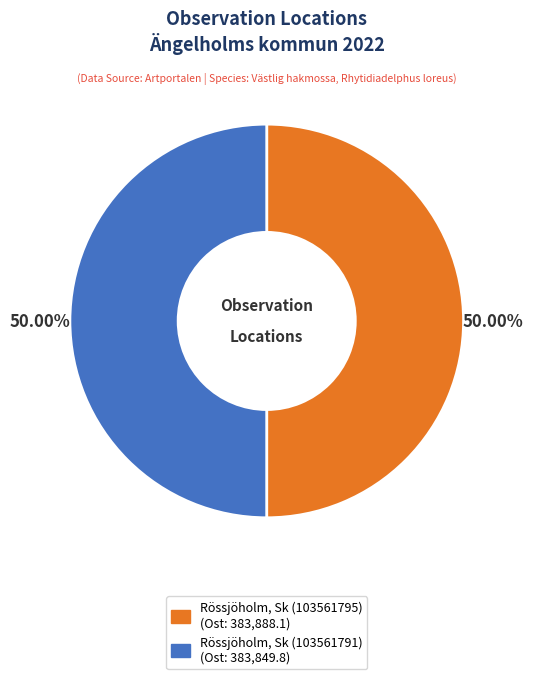

To the nearest percent, what percentage of the pie is Rössjöholm, Sk (103561795)?

50%